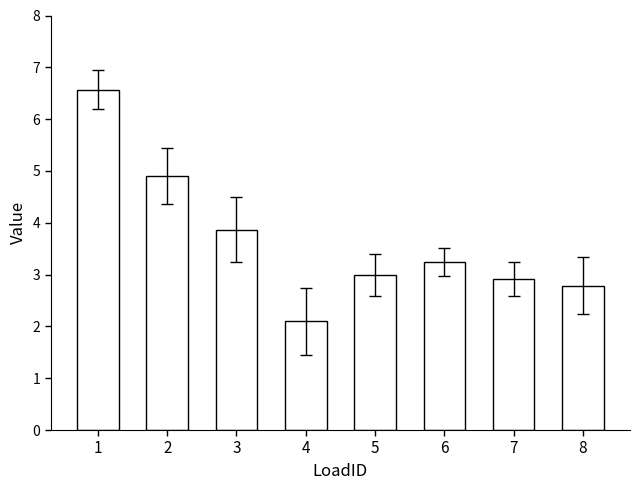

What is the maximum value shown in the chart?

6.6